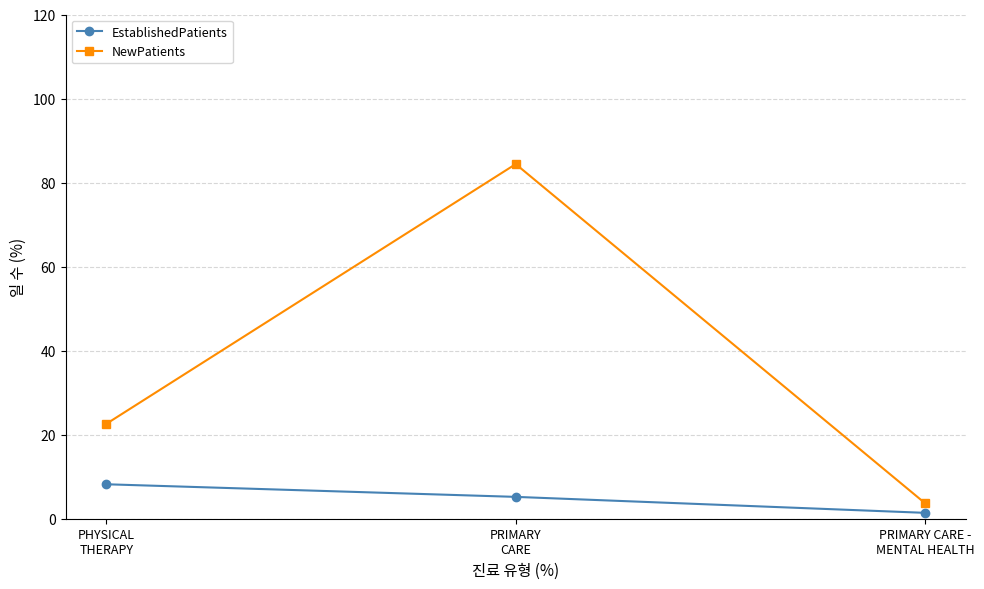

How many values in the EstablishedPatients series exceed 5?

2